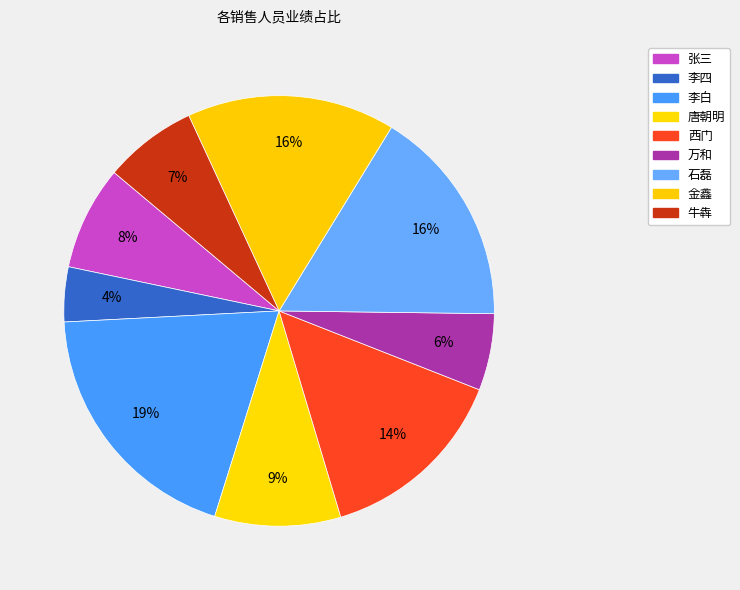

To the nearest percent, what percentage of the pie is 西门?

14%